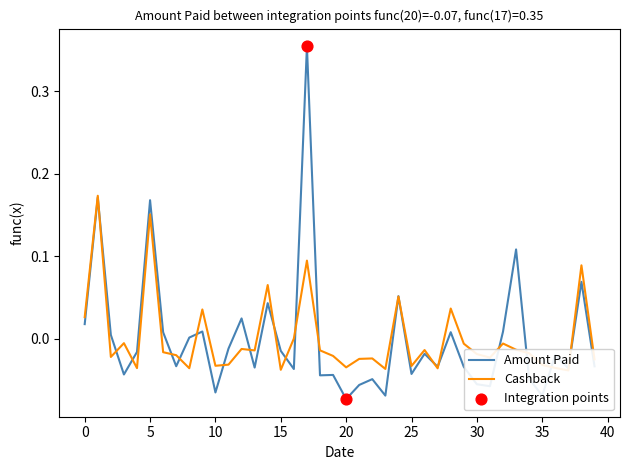

What is the total value across all series at 33?

0.1